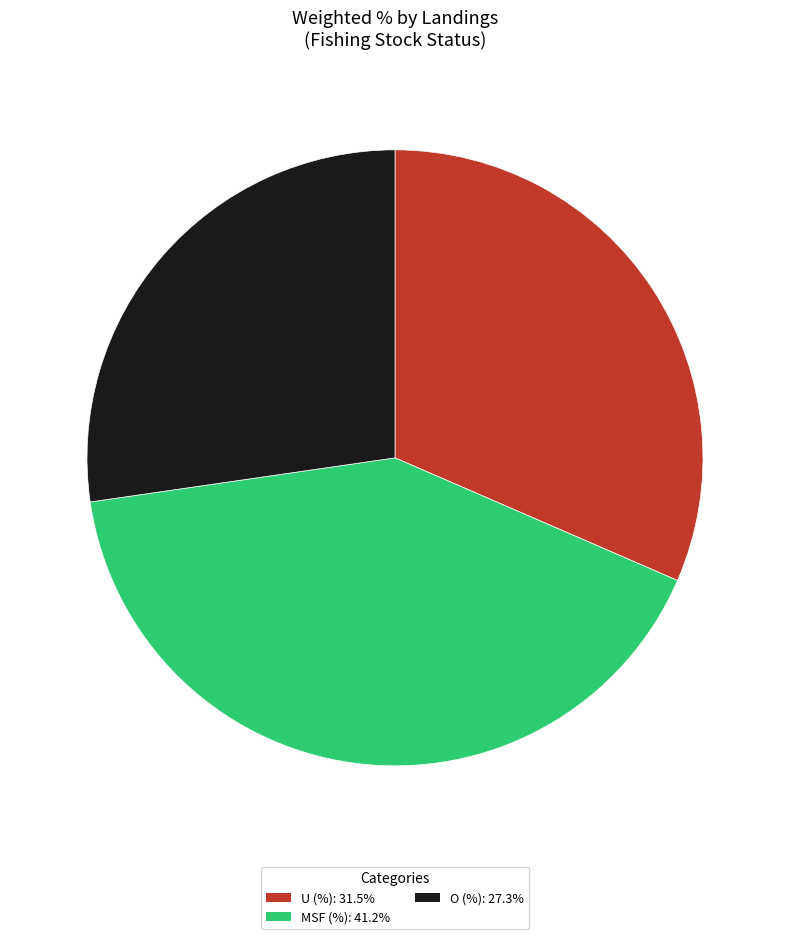

Which has a higher value, O (%) or MSF (%)?

MSF (%)